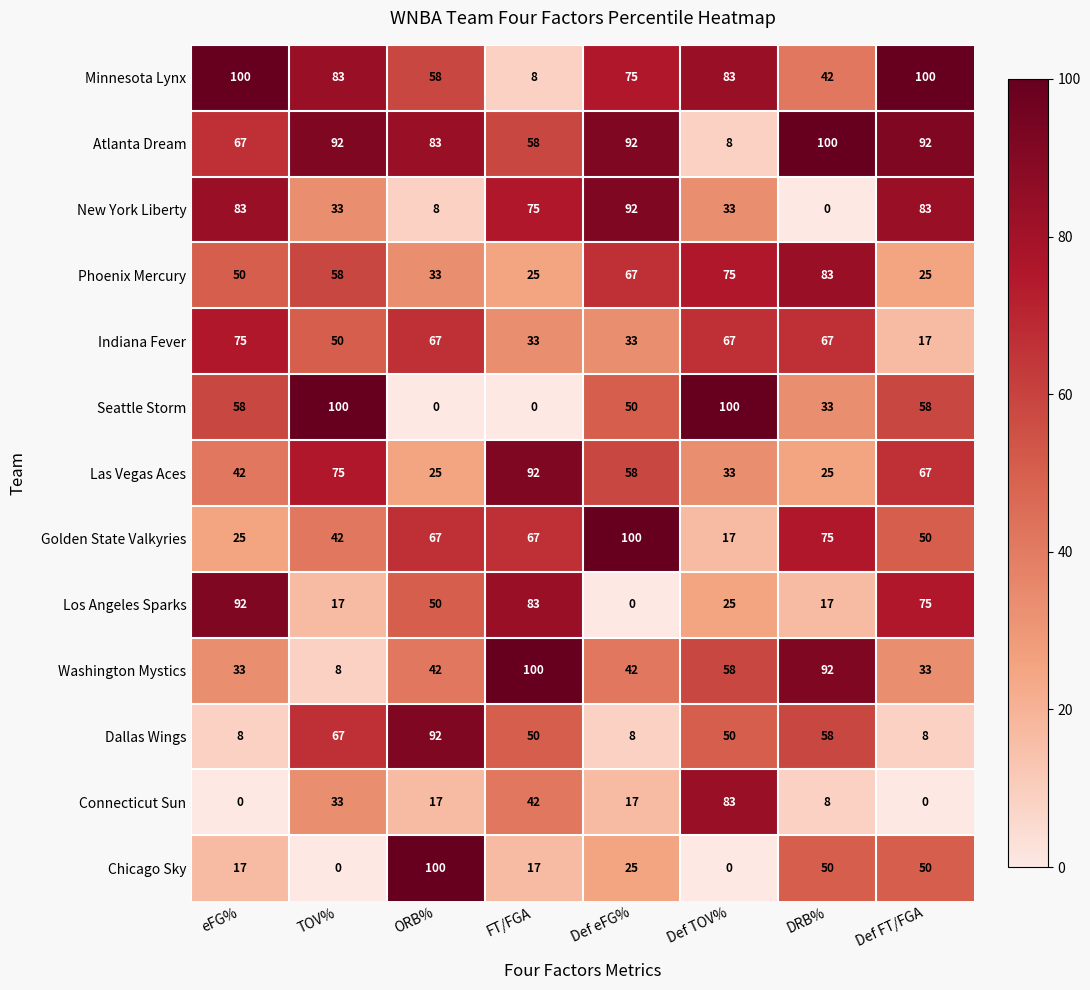

Which series changed the most between Def eFG% and DRB%?

New York Liberty